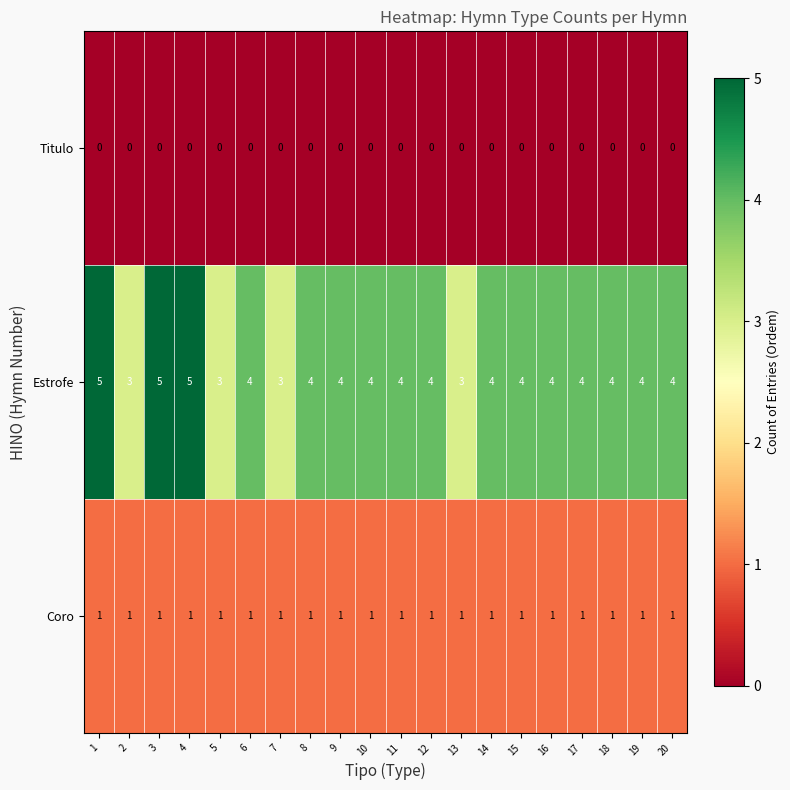

What is the total value across all series at 18?

5